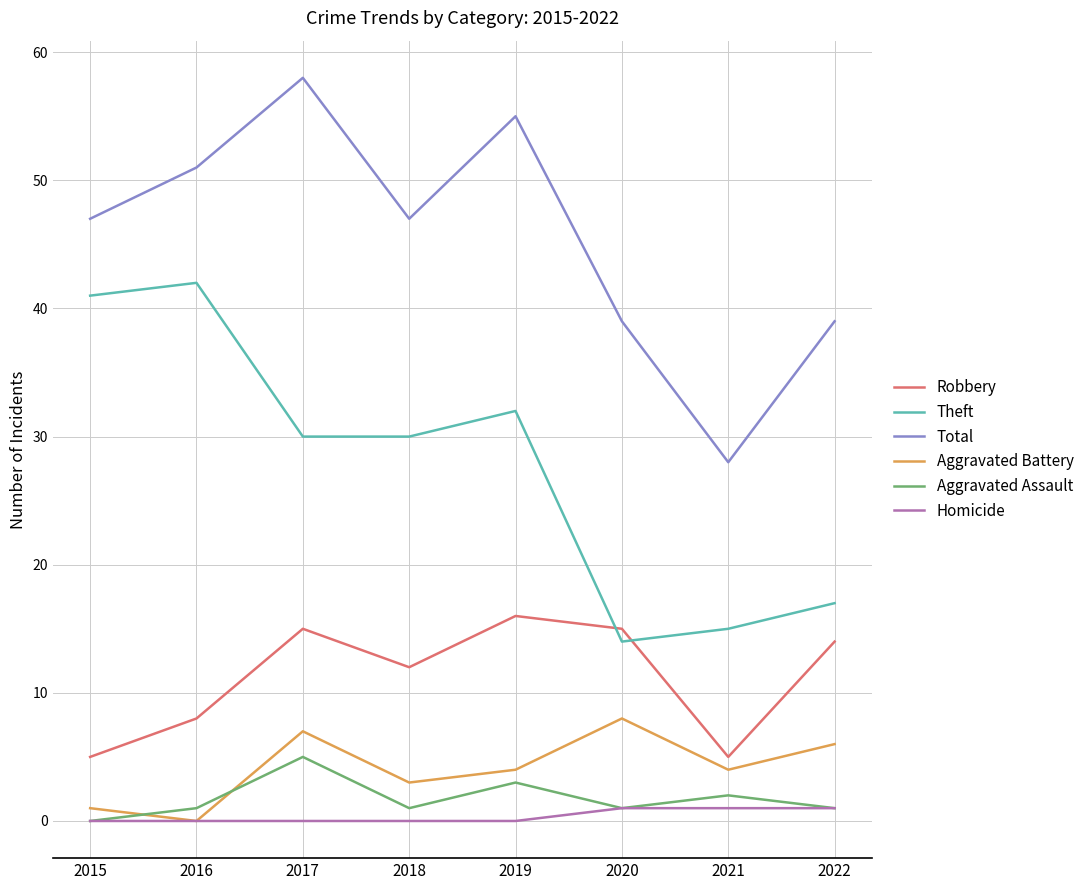

Which series has the largest range (max minus min)?

Total